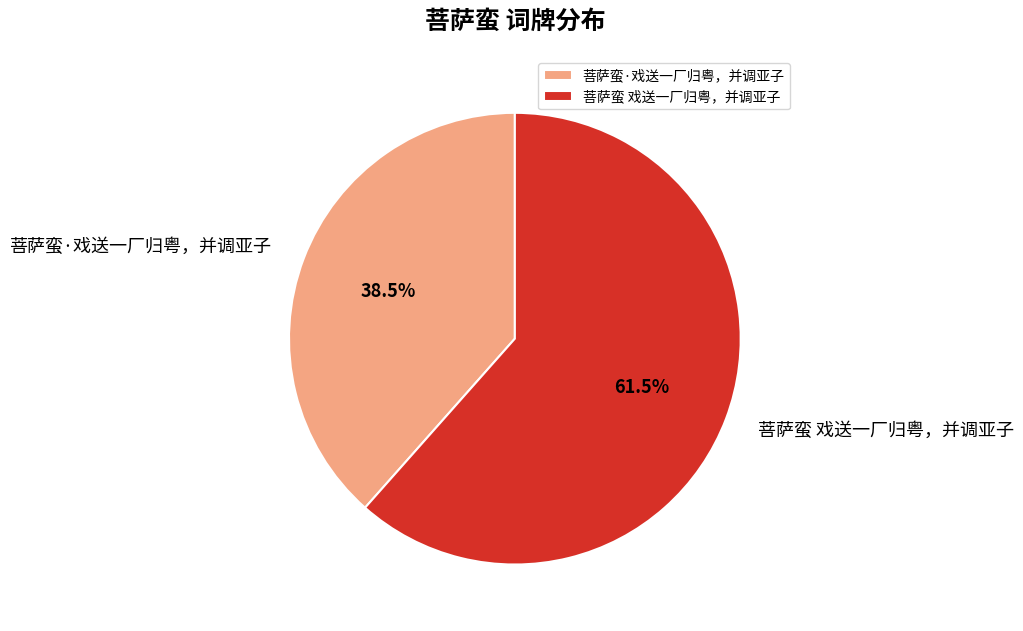

Rank the categories by value from highest to lowest.

菩萨蛮 戏送一厂归粤，并调亚子, 菩萨蛮·戏送一厂归粤，并调亚子